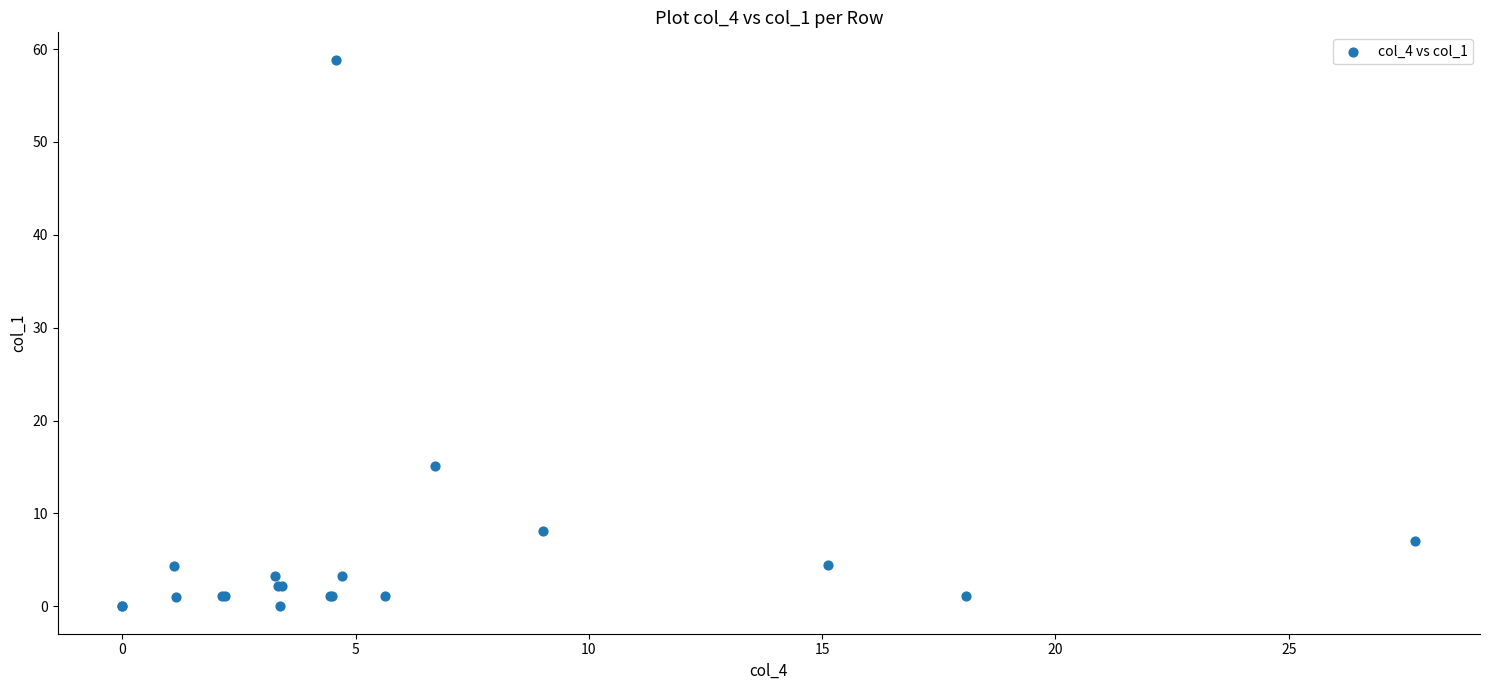

What Y value in the scatter plot is closest to 29?

15.1